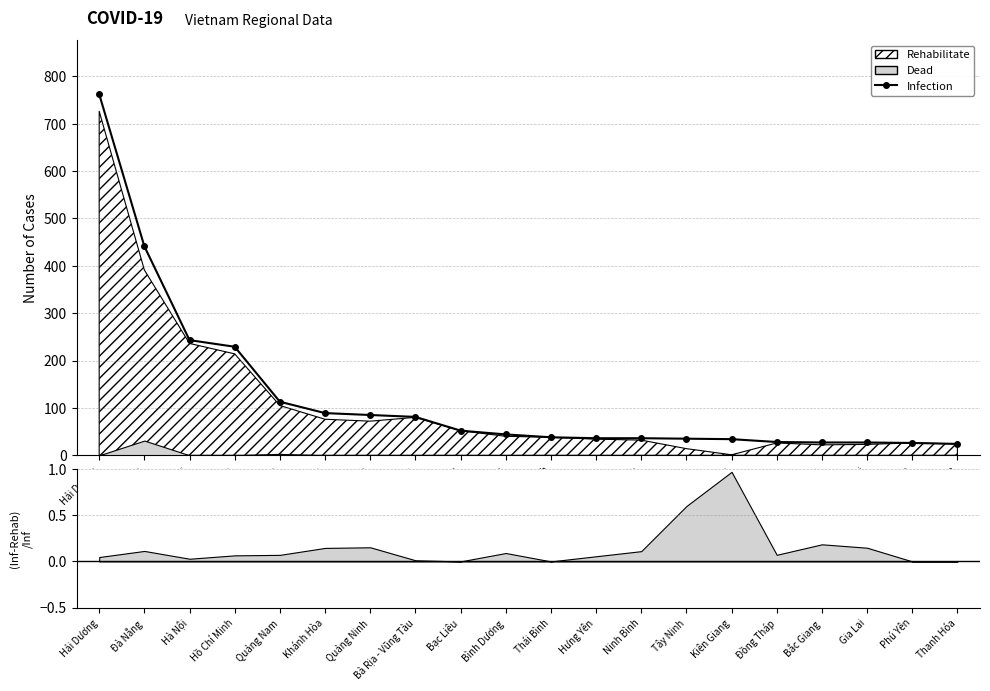

What is the maximum value shown in the chart?

762